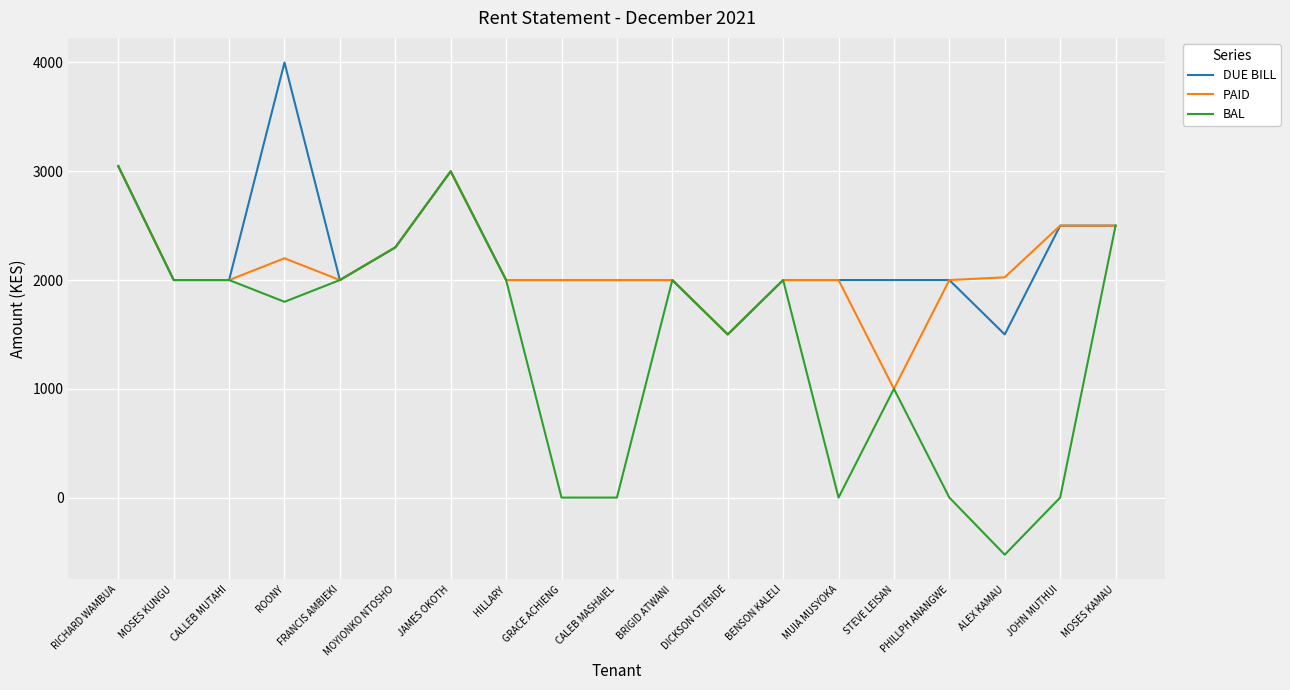

True or false: BAL has a value of 3347 at MOYIONKO NTOSHO.

False